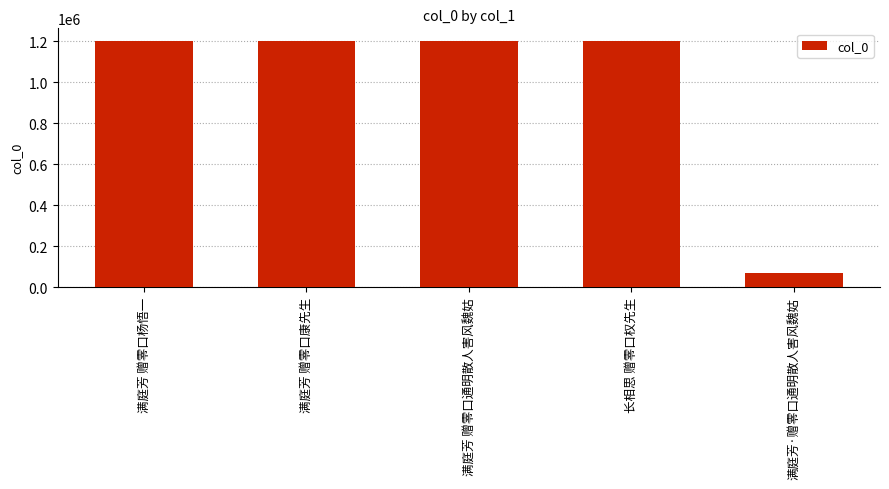

What is the greatest value displayed?

1201906